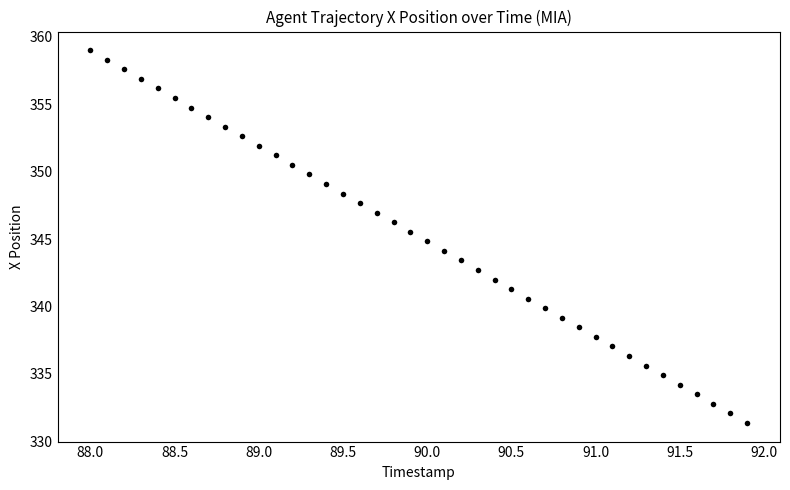

What is the range of Y values (max minus min)?

27.6